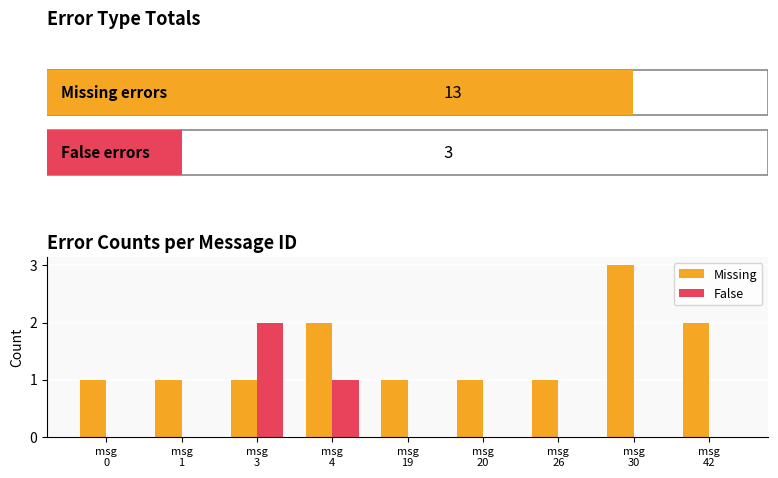

What is the average value of the Missing series?

1